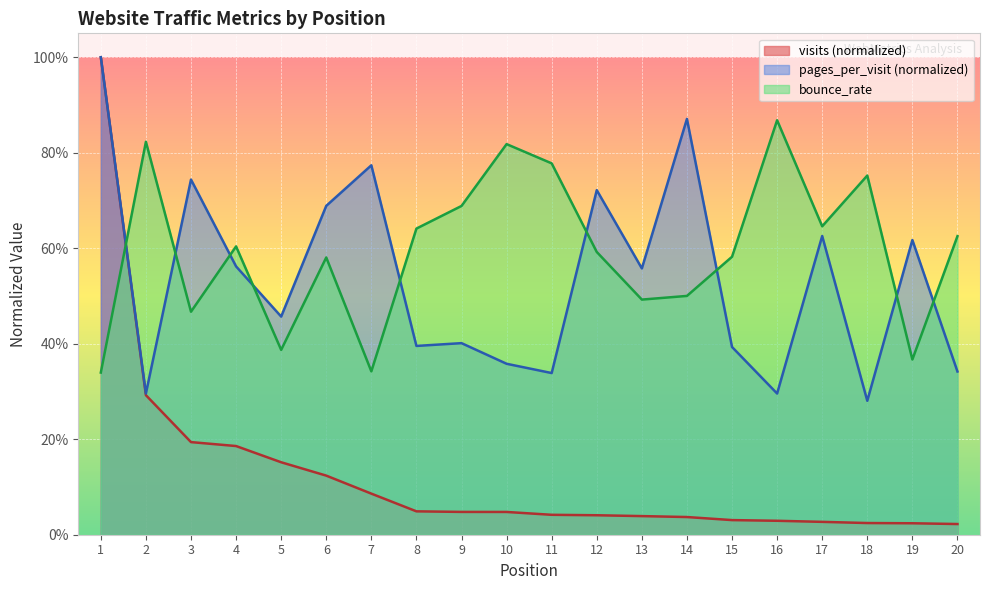

Where do visits and bounce_rate first cross each other?

1 and 2